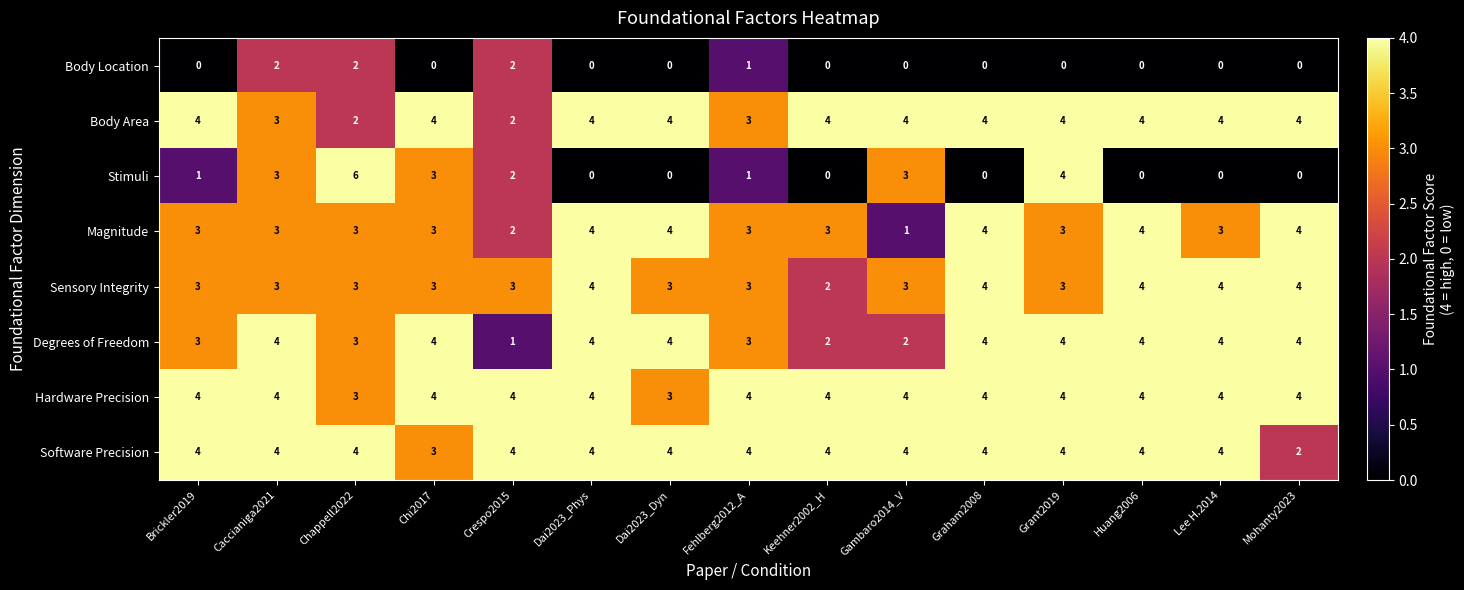

The Software Precision series shows 4 at Keehner2002_H. True or false?

True